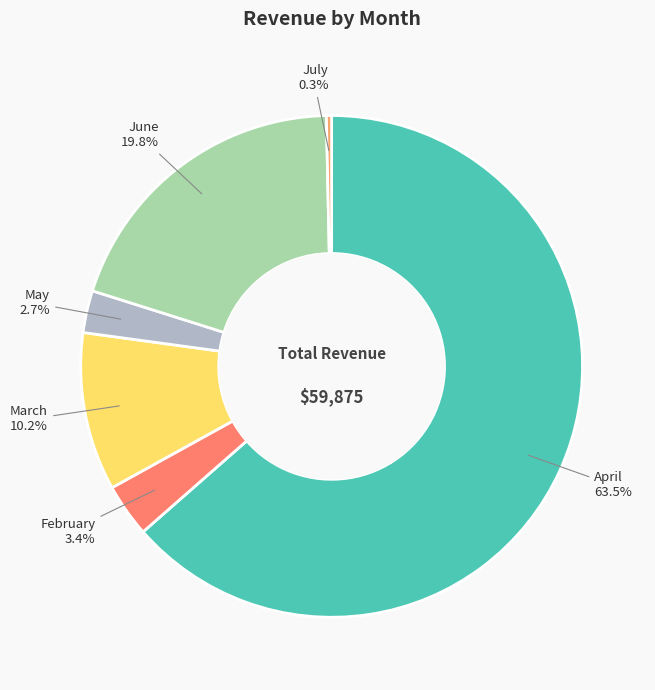

What percentage is NOT represented by May?

97.3%